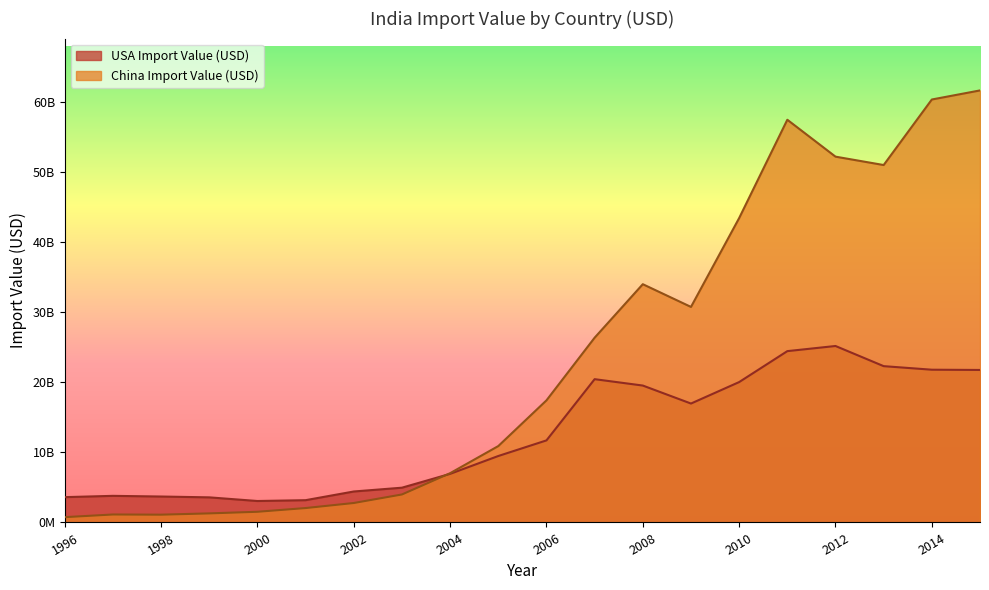

How many lines are shown in the chart?

2